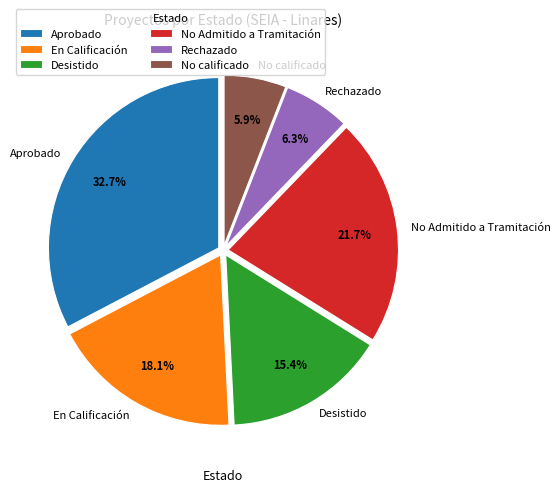

What percentage is the Desistido slice, to the nearest percent?

15%